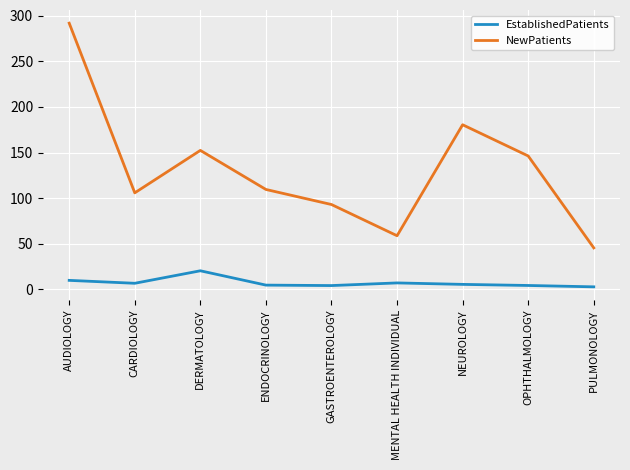

Where is the first local maximum for NewPatients?

DERMATOLOGY